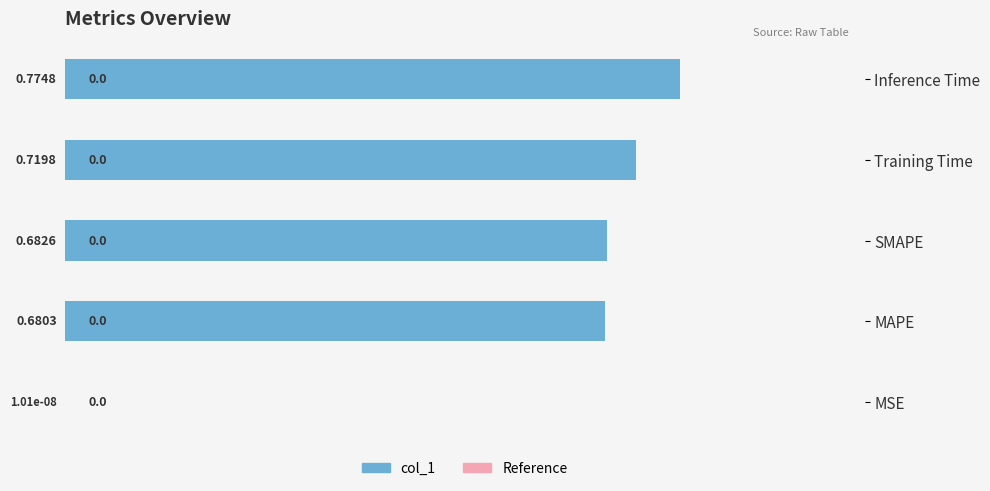

At which label is the value closest to 0?

MSE